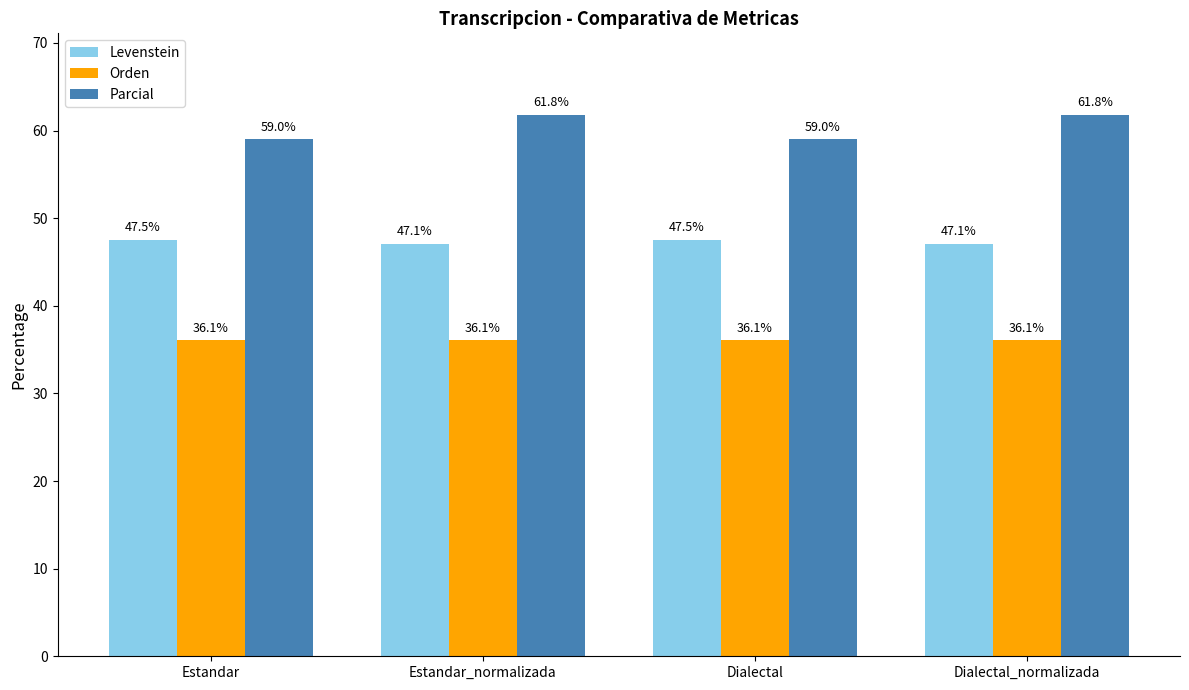

Is it true that Parcial equals 59.0 at Estandar?

True